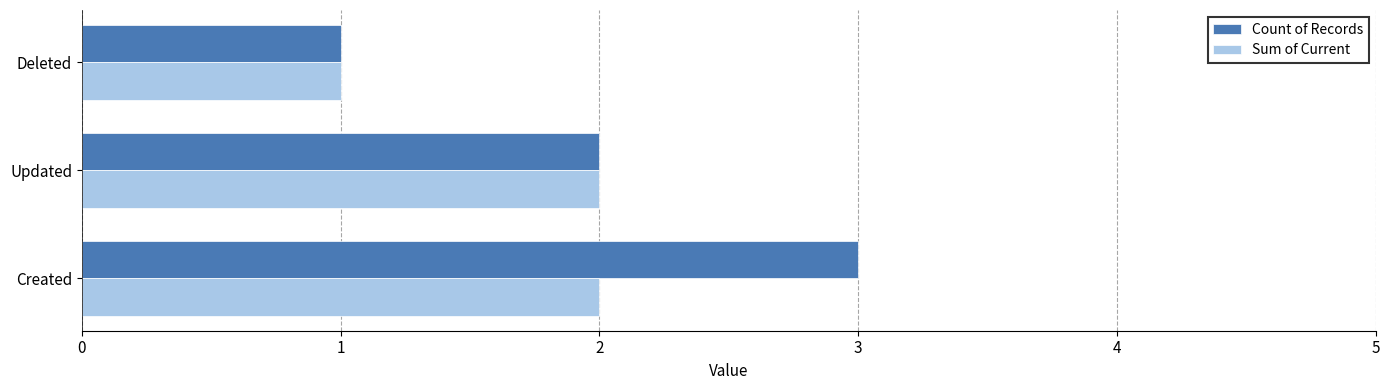

How many series are shown in this chart?

2